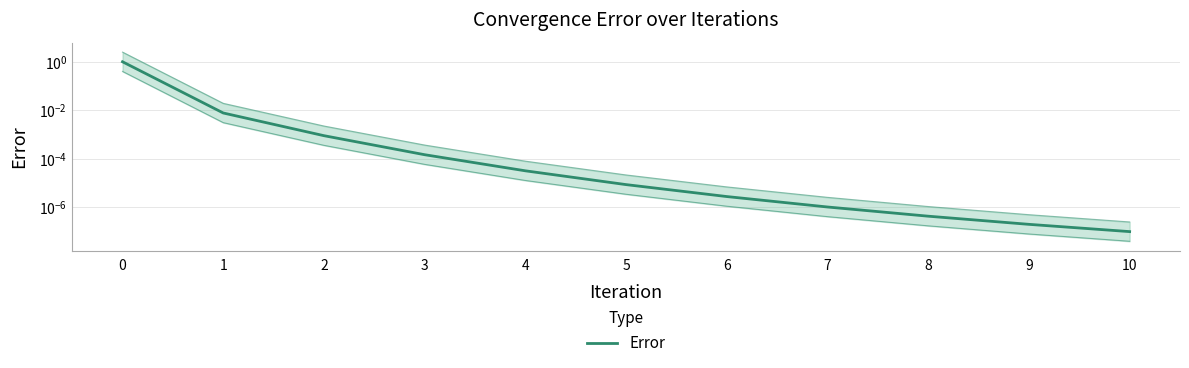

What is the sum of all values?

1.0